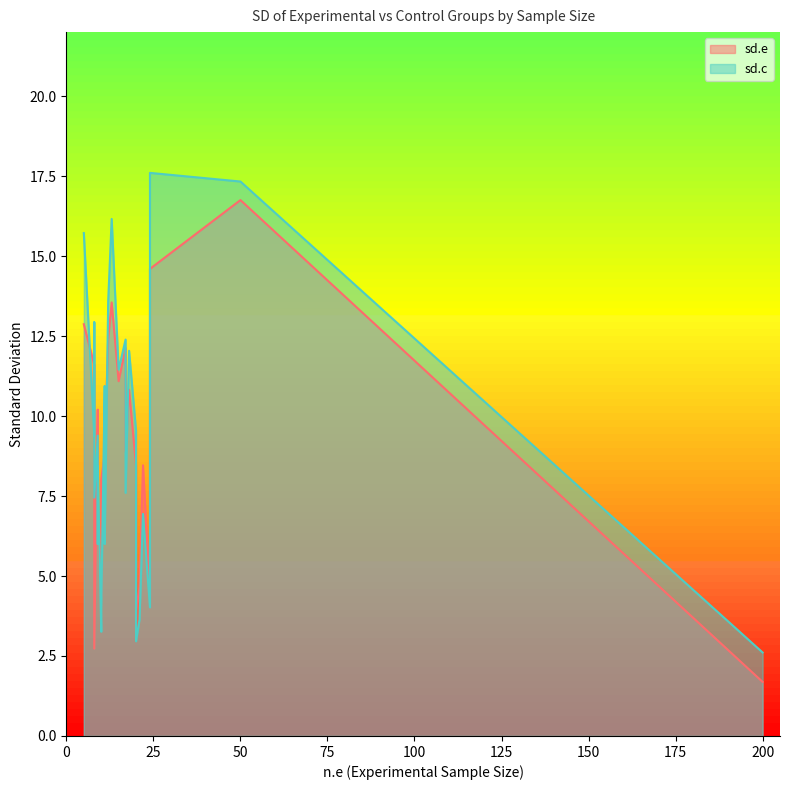

What is the difference between the highest and lowest values at 21?

1.0